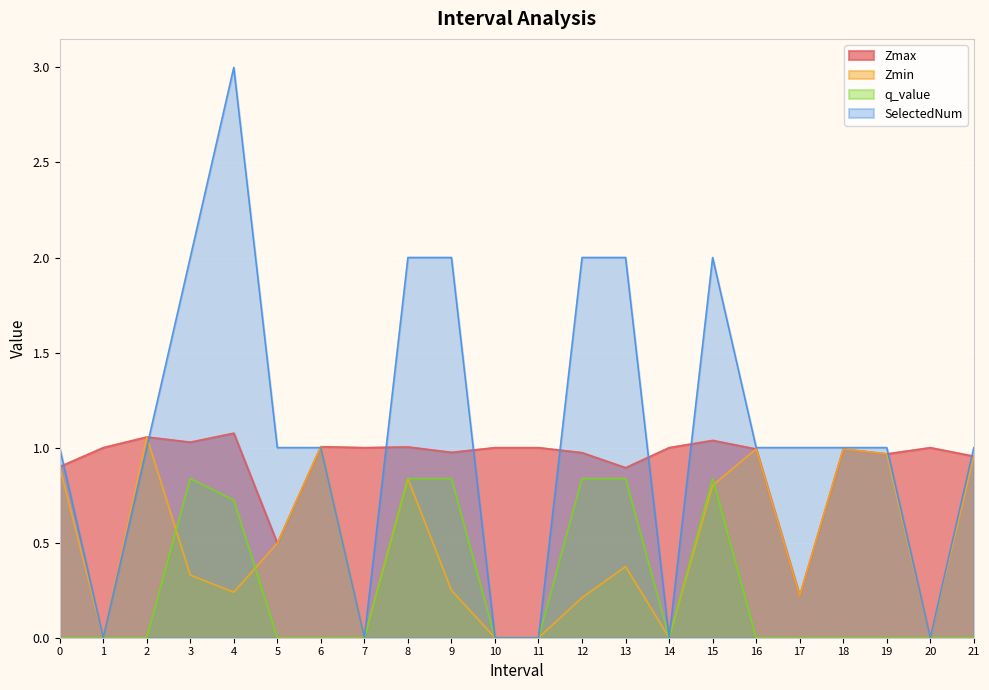

Rank the series by their maximum value, from highest to lowest.

SelectedNum, Zmax, Zmin, q_value